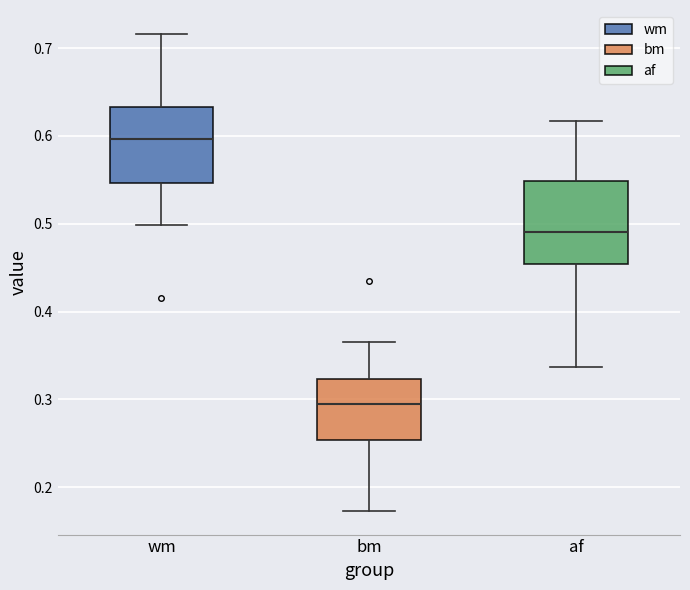

Which box's median line is the lowest?

bm